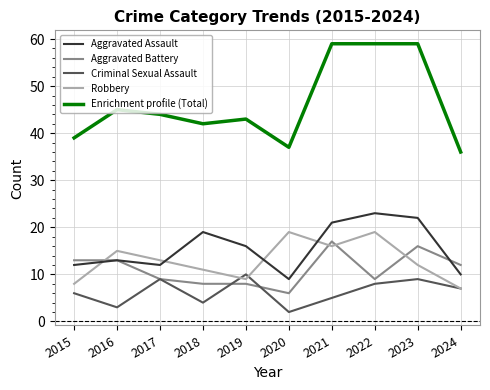

Count the number of categories in the chart.

10